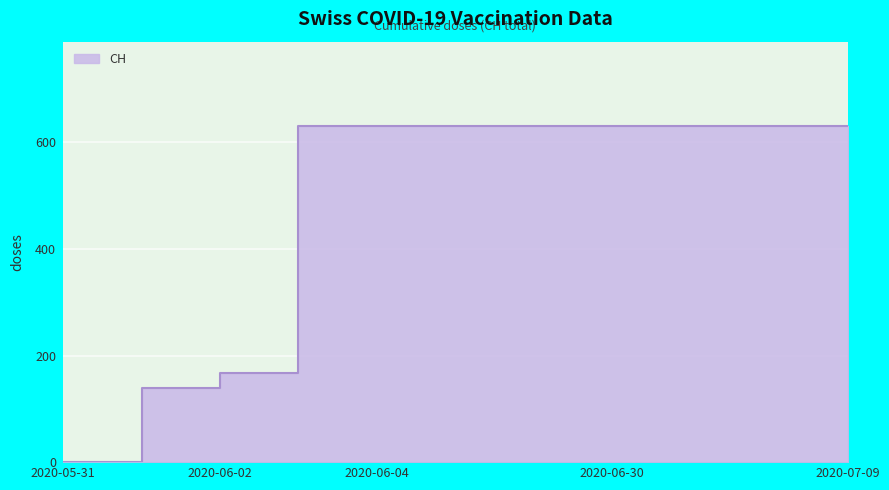

What is the value of the 11th point from the left?

631